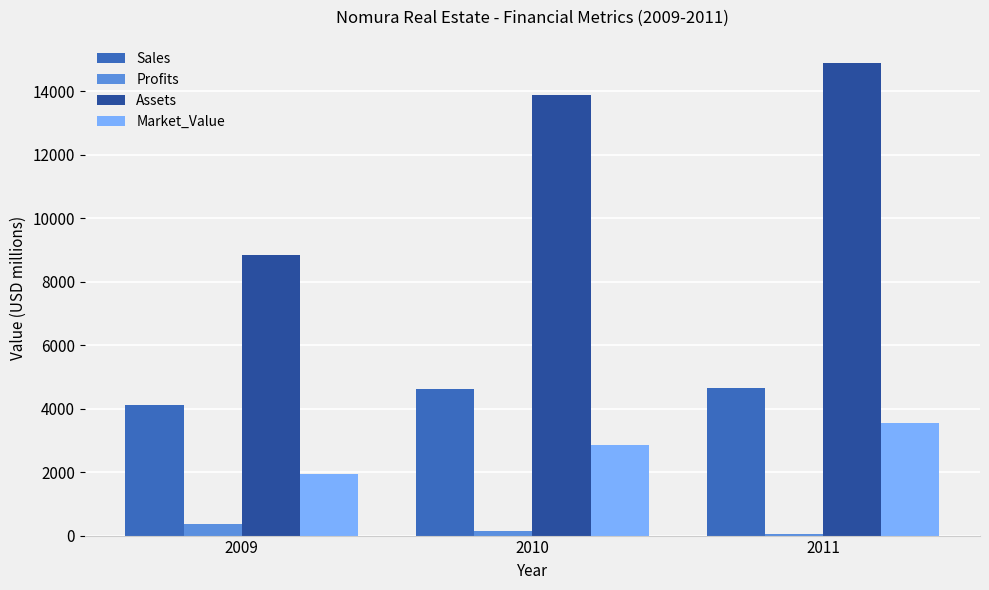

What is the difference between the Sales values at 2009 and 2010?

490.0